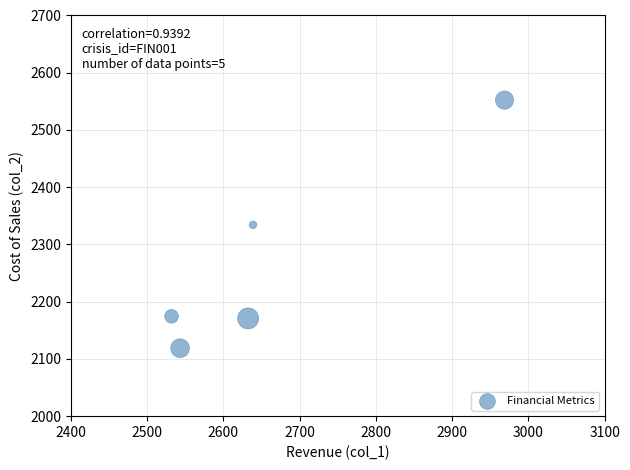

What is the range of Y values (max minus min)?

433.5